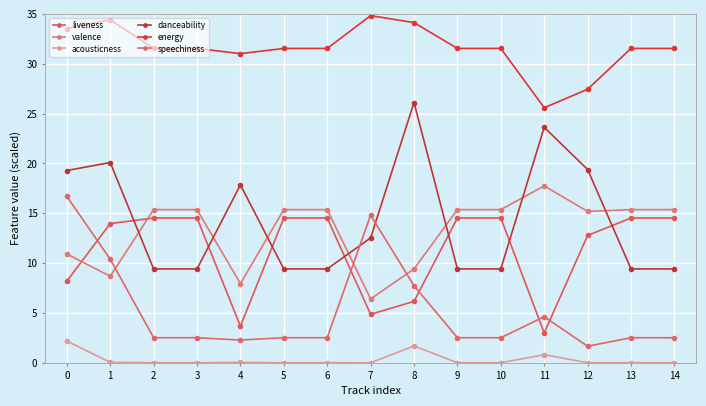

At 8, list the series in order from largest to smallest.

energy, danceability, valence, speechiness, liveness, acousticness